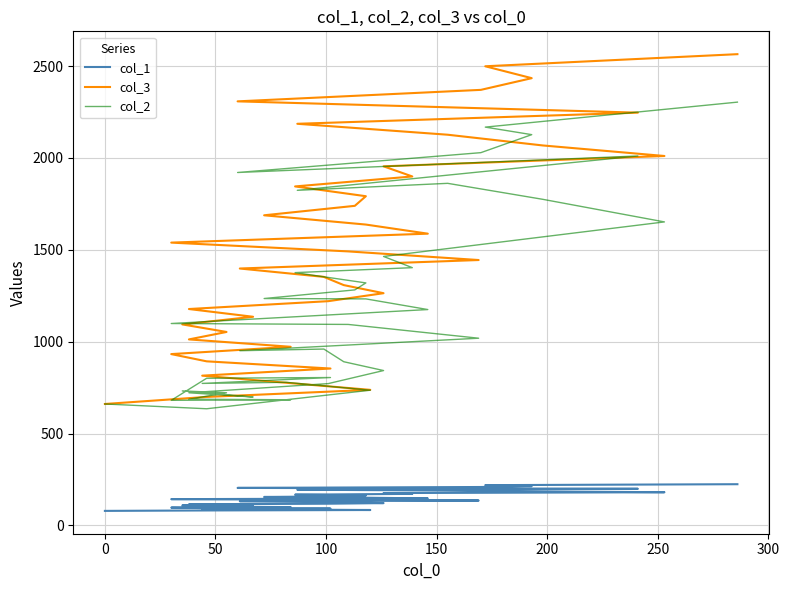

How many lines are shown in the chart?

3